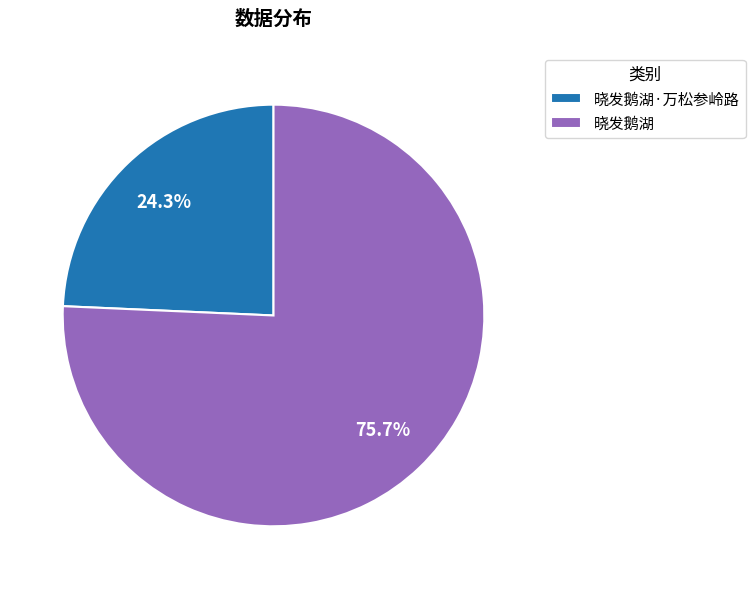

Does any single category account for the majority?

Yes